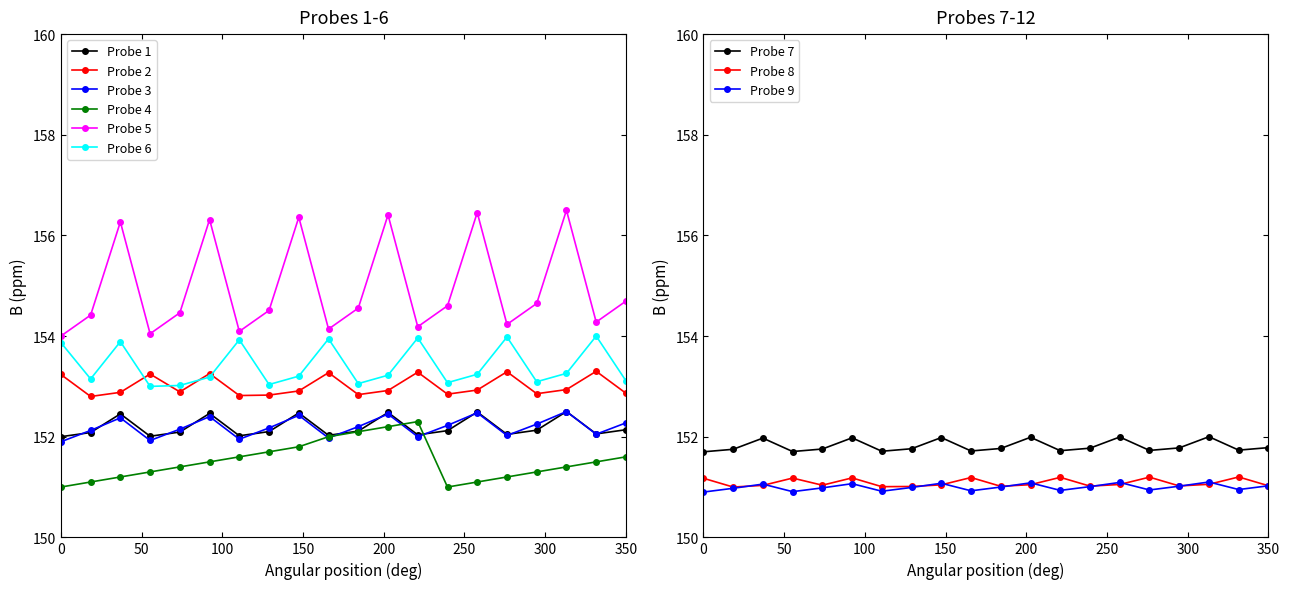

True or false: Series F and Series C cross at least once.

False